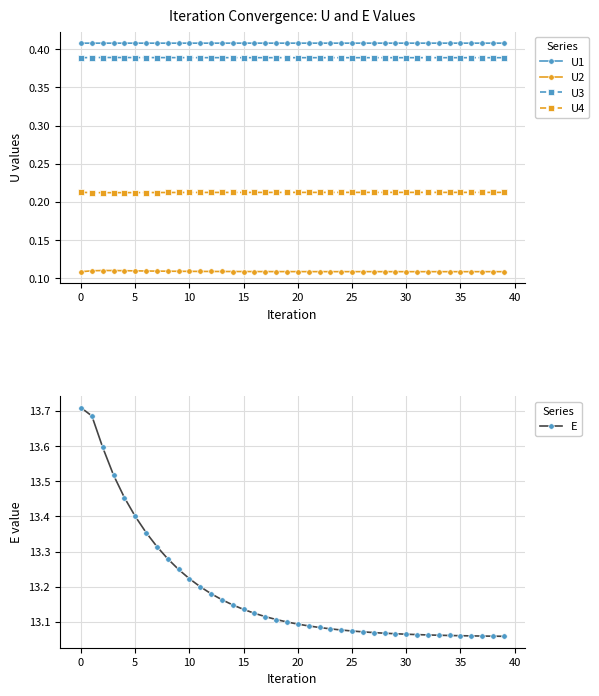

How many U1 values are between 0 and 1?

40